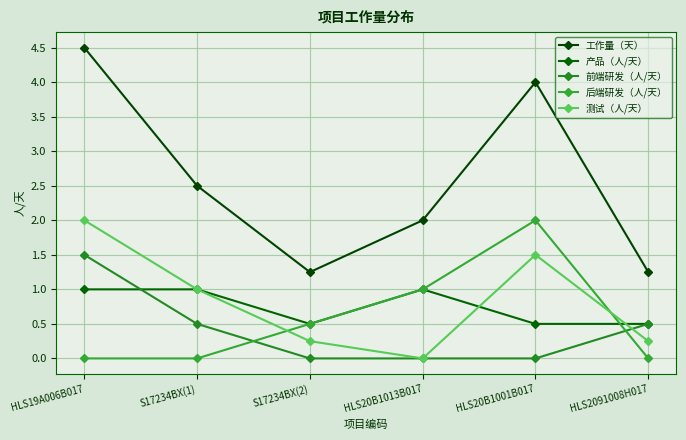

Count the number of categories in the chart.

6